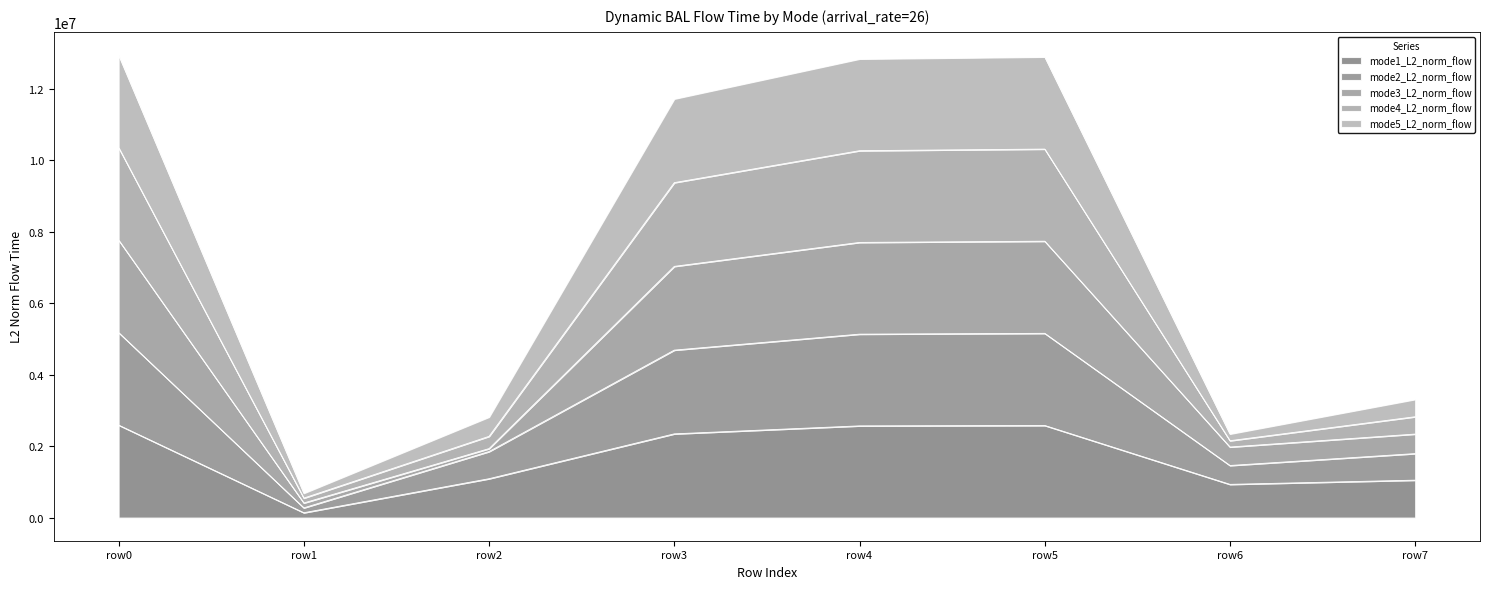

What is the total value across all series at row7?

3308831.0